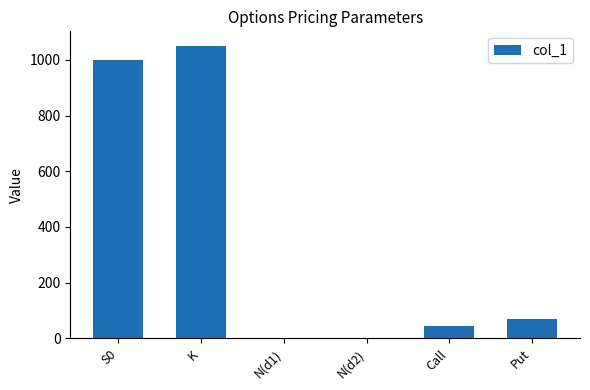

What is the ratio of the value at Put to the value at K?

0.1